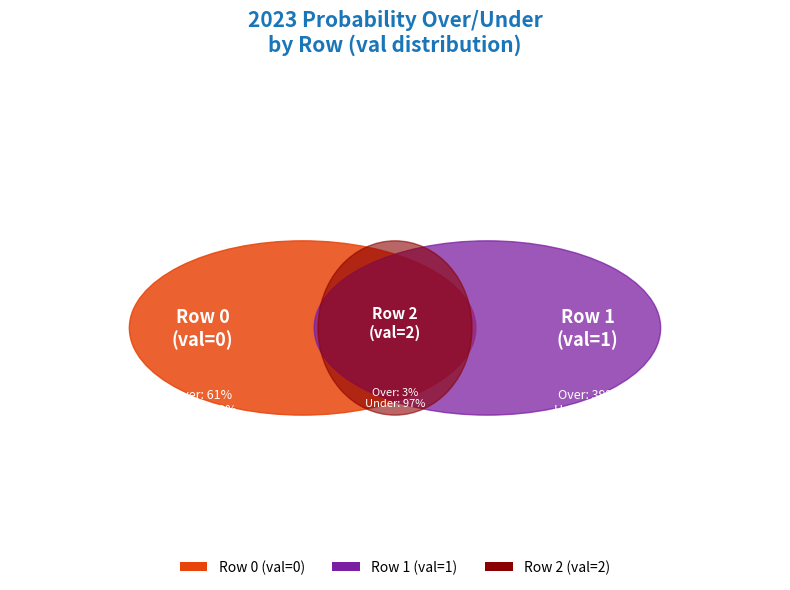

Count the number of slices in the pie.

3